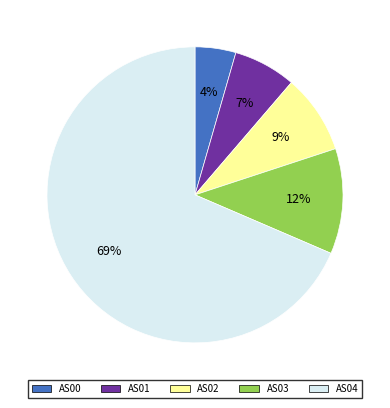

True or false: AS03 accounts for 1% of the total.

False